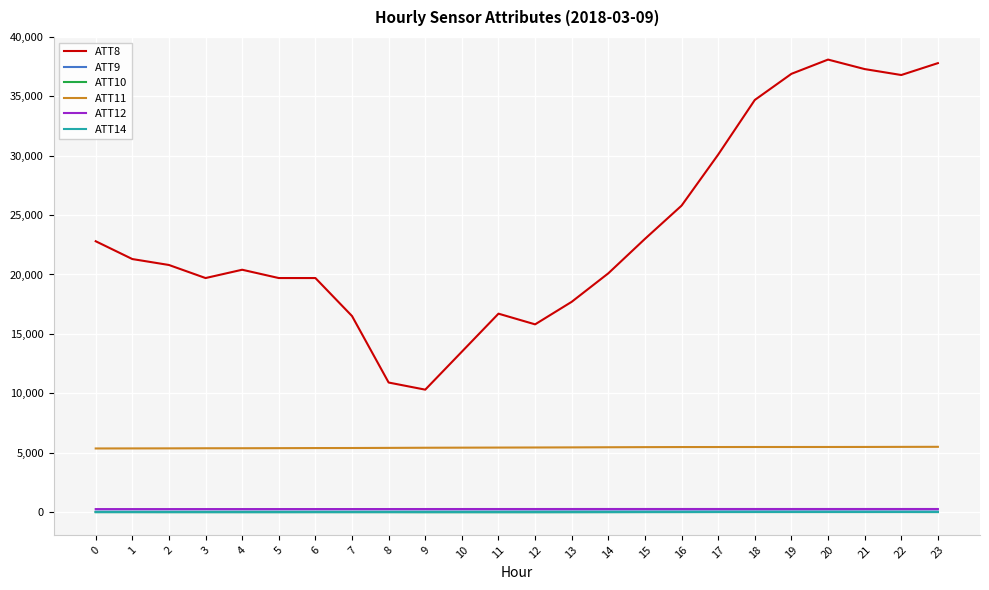

Between 1 and 4, which series saw the biggest shift?

ATT8